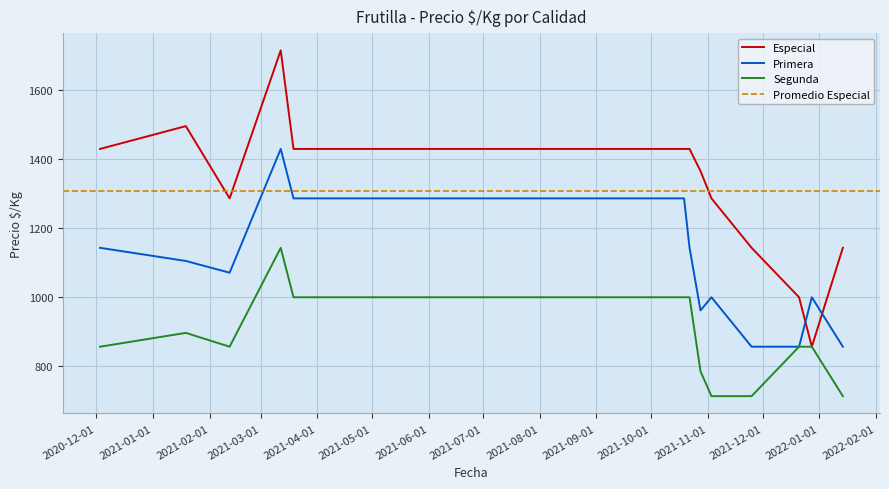

Is it true that Especial equals 1714 at 2021-03-12?

True